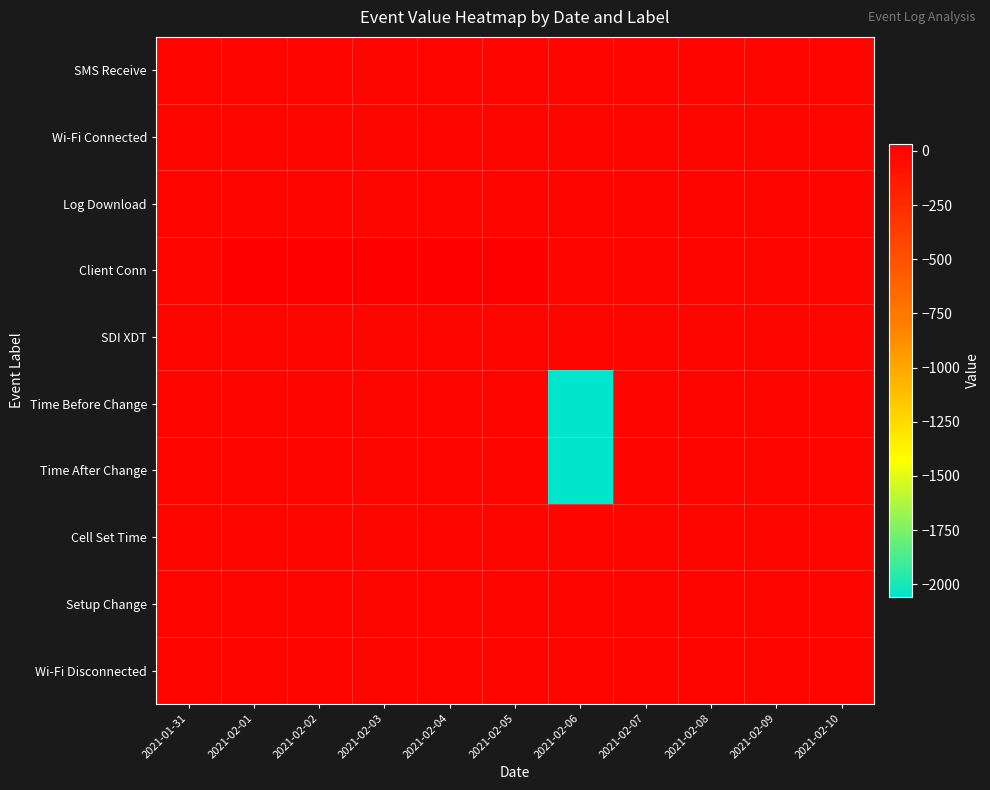

At how many categories does at least one series exceed 17?

5